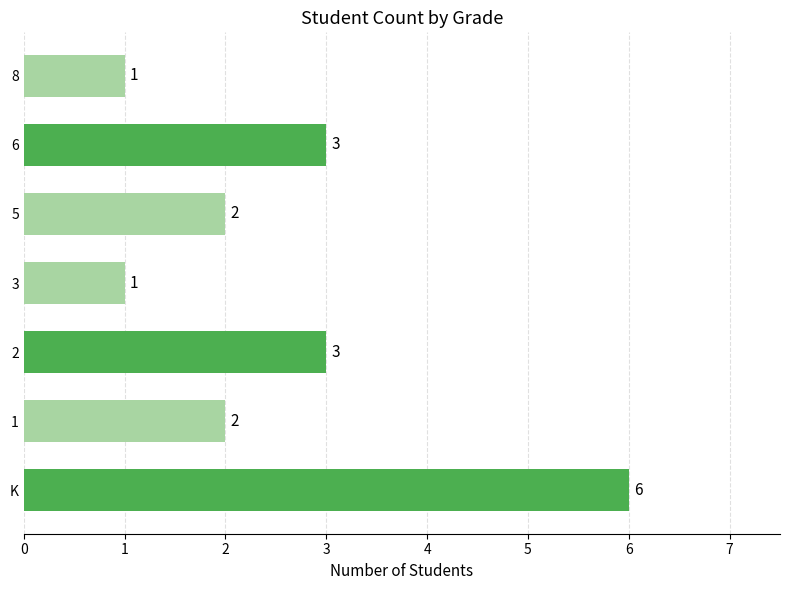

True or false: the data shows 1 at 3.

True